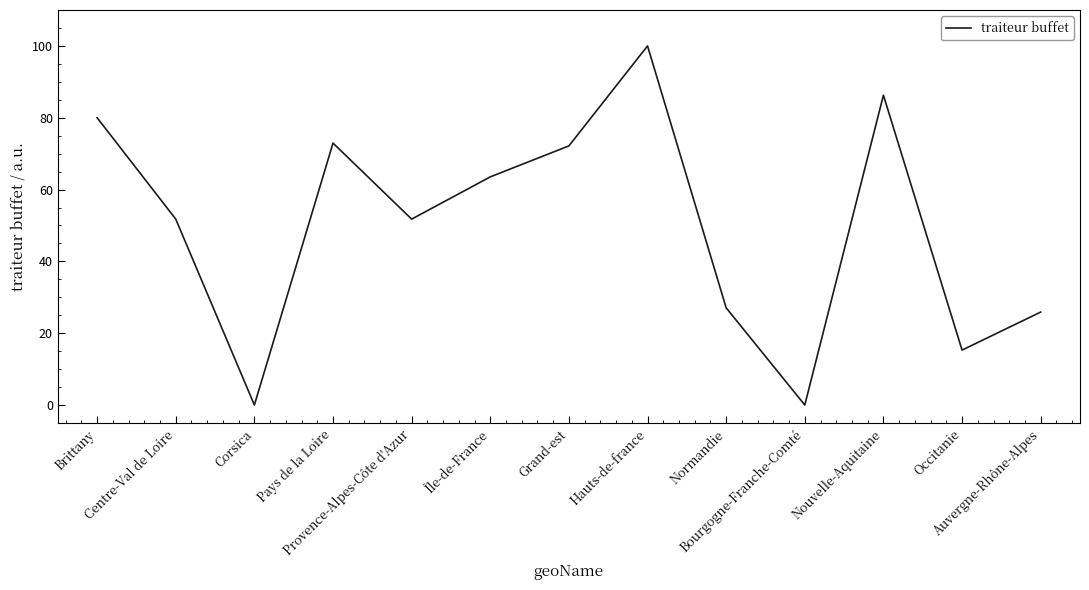

What is the maximum value shown in the chart?

100.0